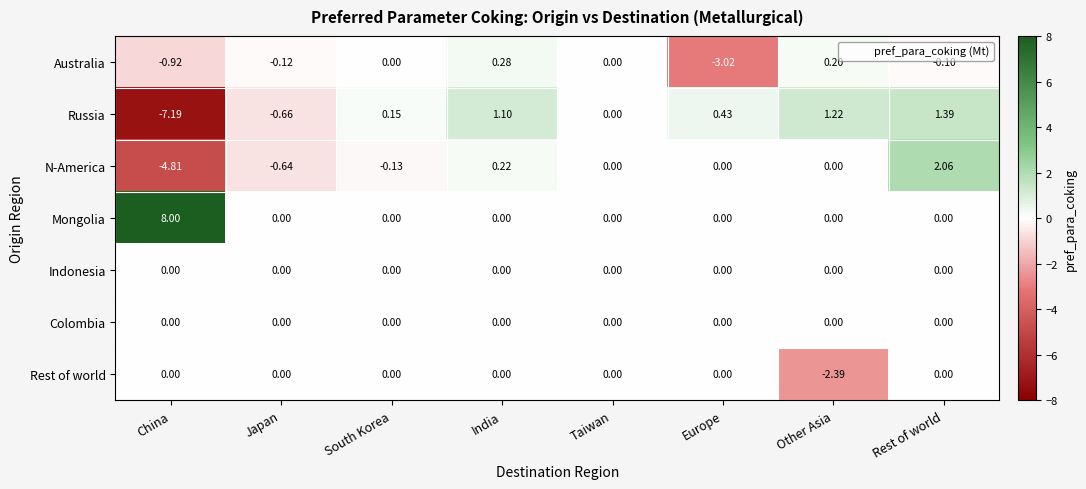

Which series changed the most between India and Rest of world?

N-America